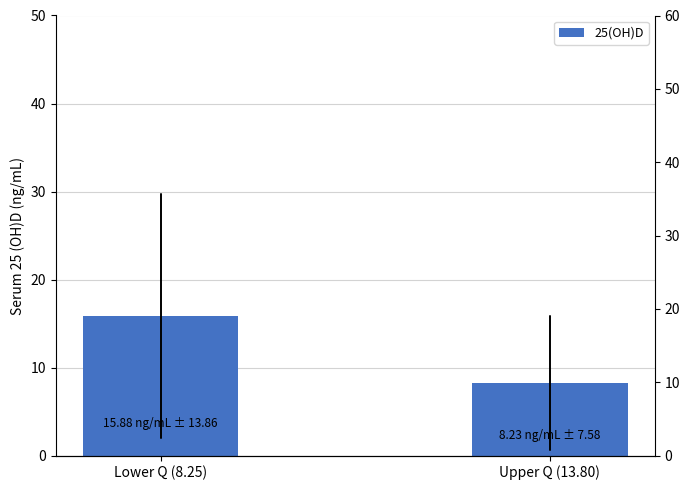

Which label corresponds to the smallest value in the chart?

Upper Q (13.80)